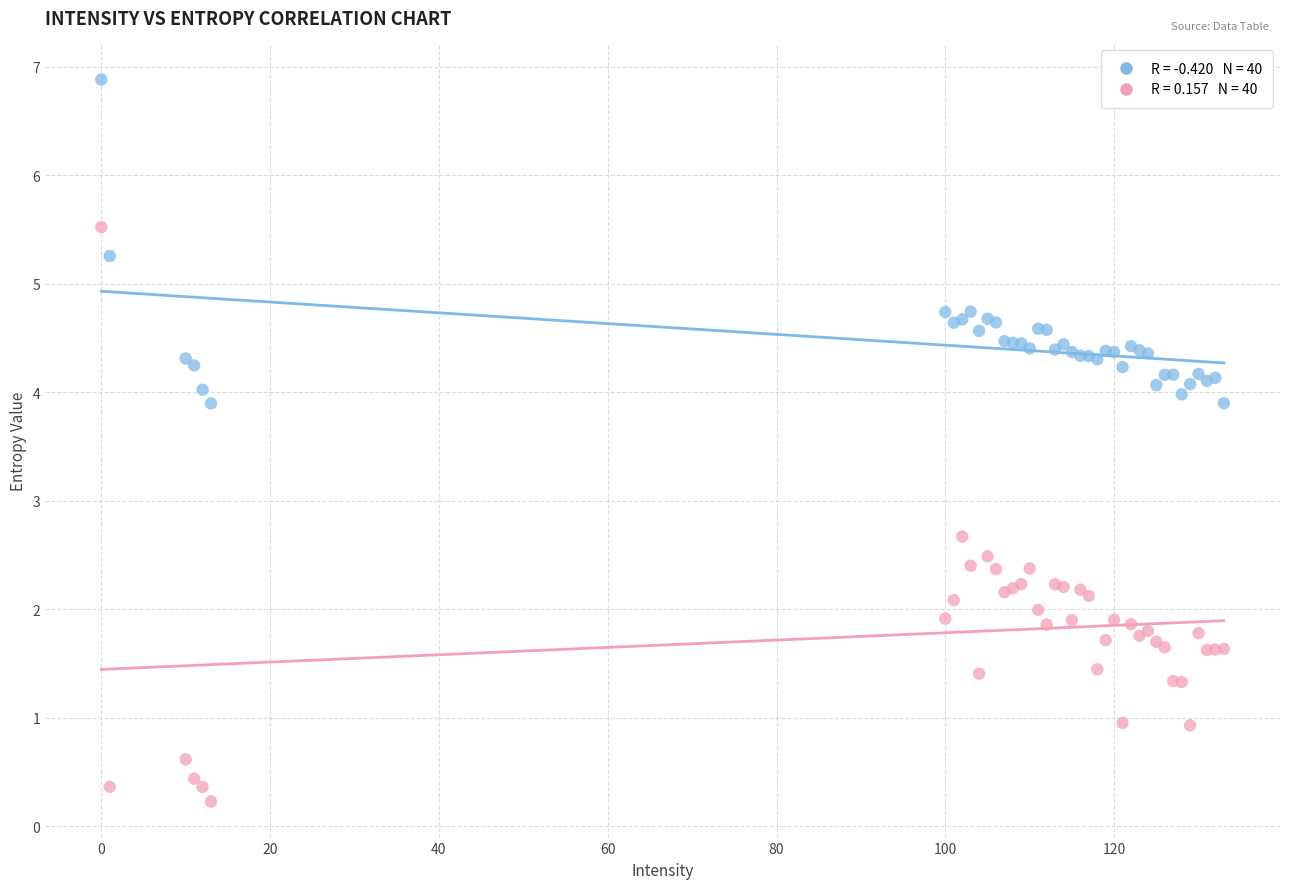

Across all series, what Y value is closest to 3?

2.7